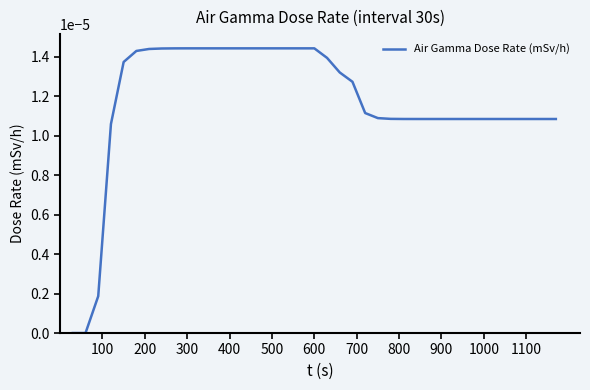

Does the chart display data point markers on the line(s)?

No